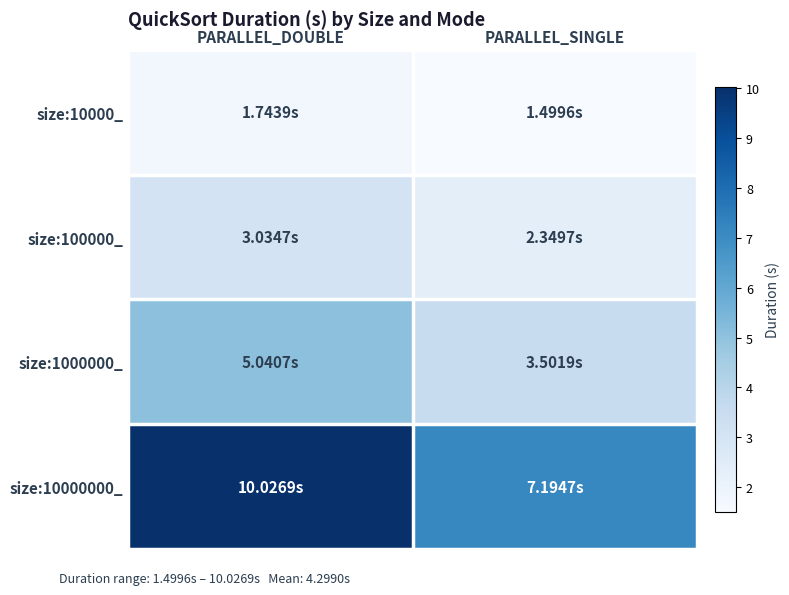

List the series in order of their peak value, lowest first.

size:10000_, size:100000_, size:1000000_, size:10000000_